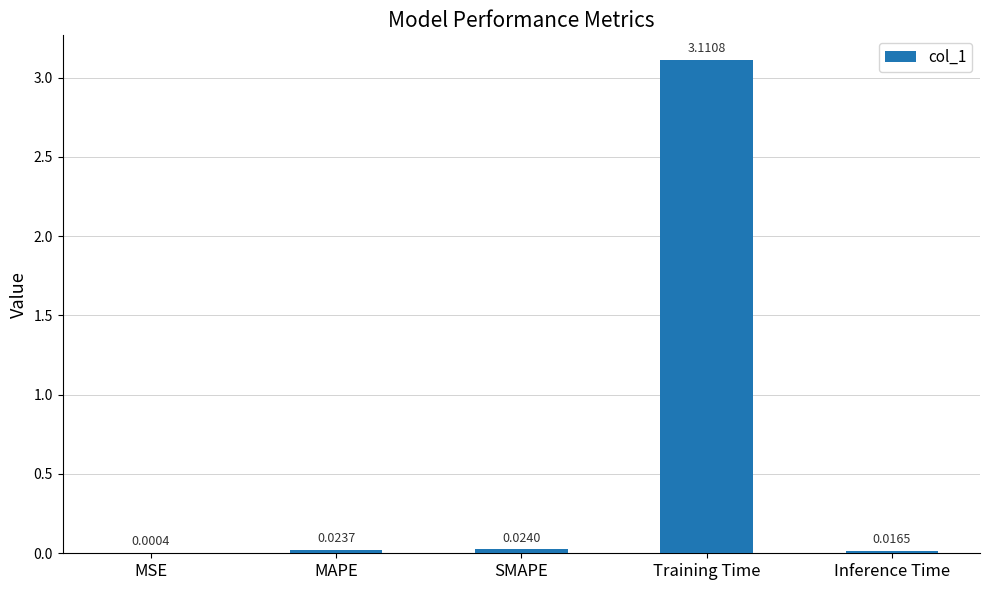

At which label is the value closest to 1?

SMAPE